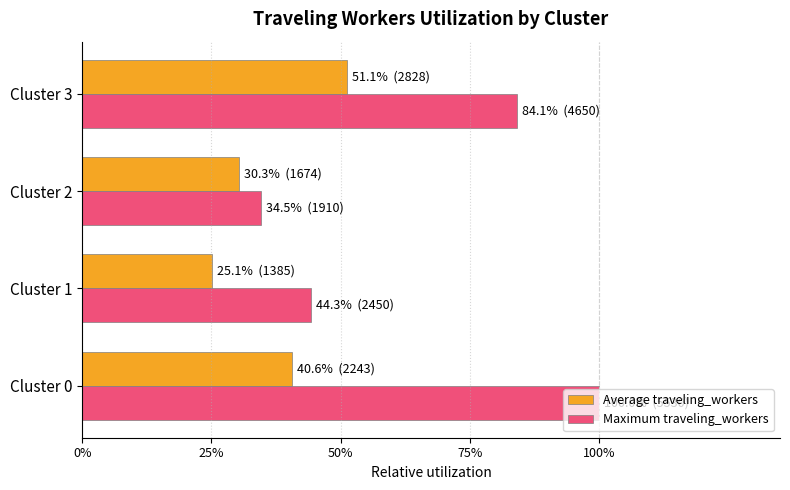

How many bars are there in each group?

2